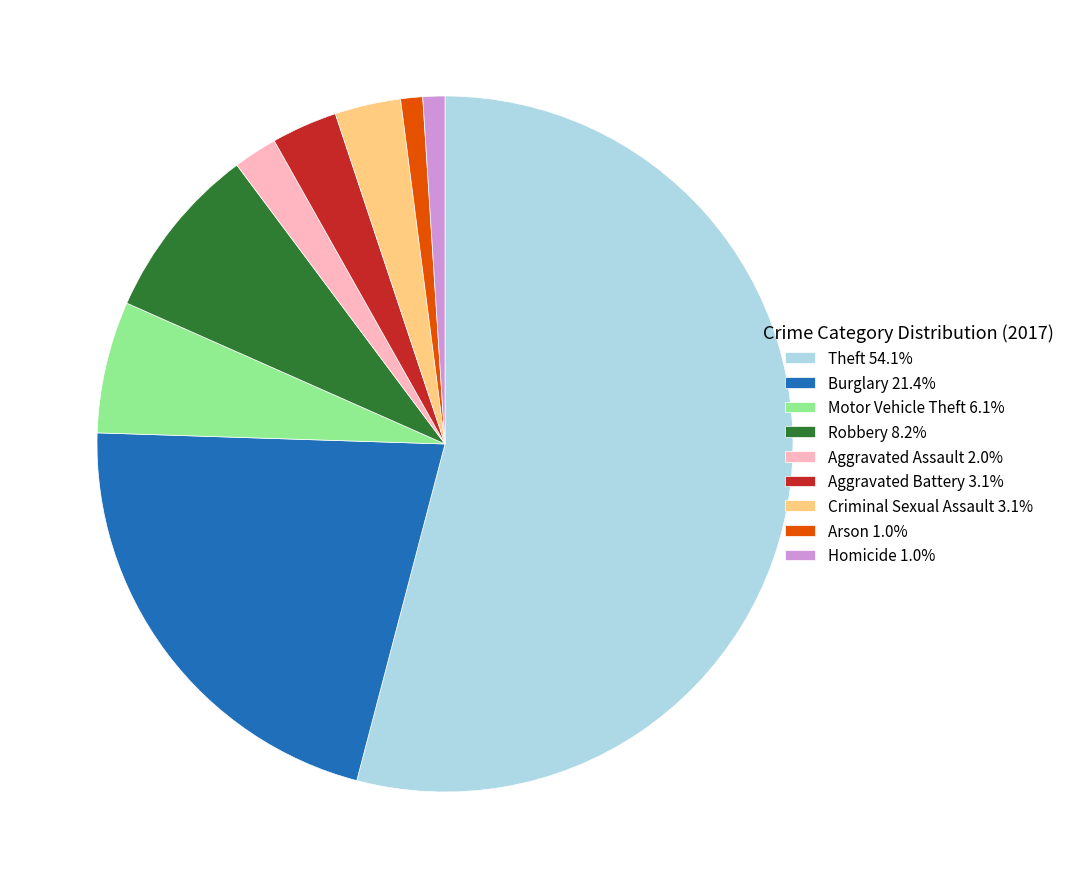

Combined, do Aggravated Battery 3.1% and Aggravated Assault 2.0% account for over 50%?

No